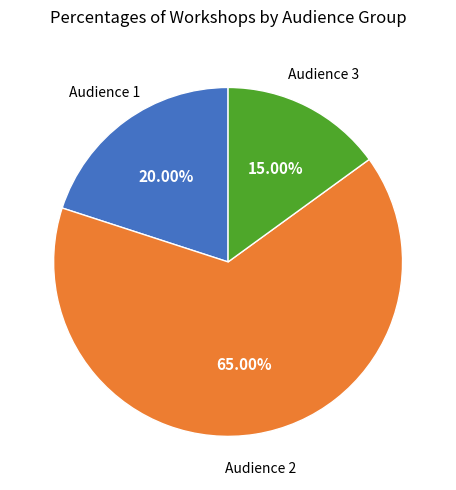

Count the number of slices in the pie.

3